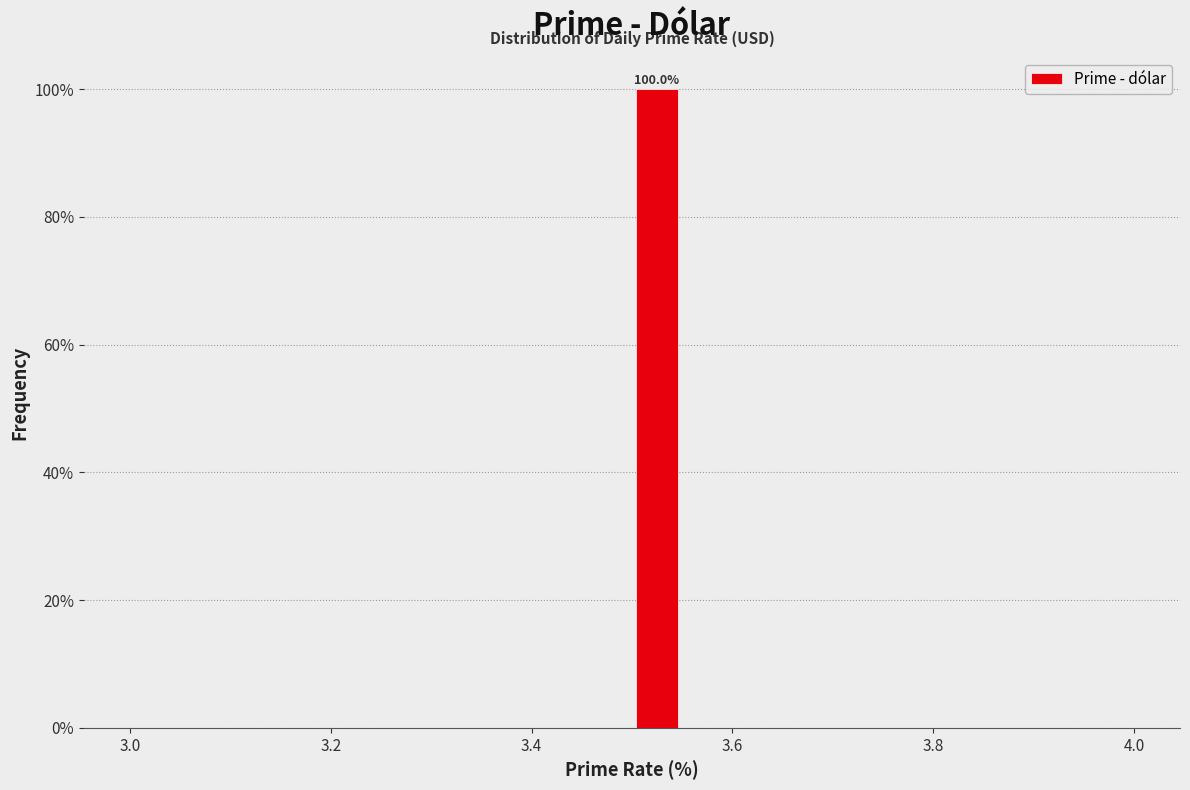

Read against the x-axis, roughly where is the centre of the tallest bar?

3.52